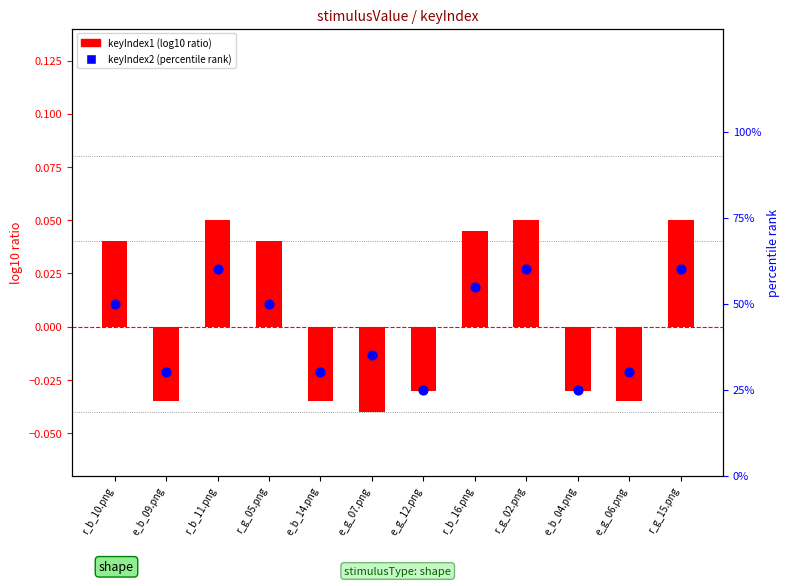

Which series has the largest Y range (max minus min)?

percentile rank within the sample